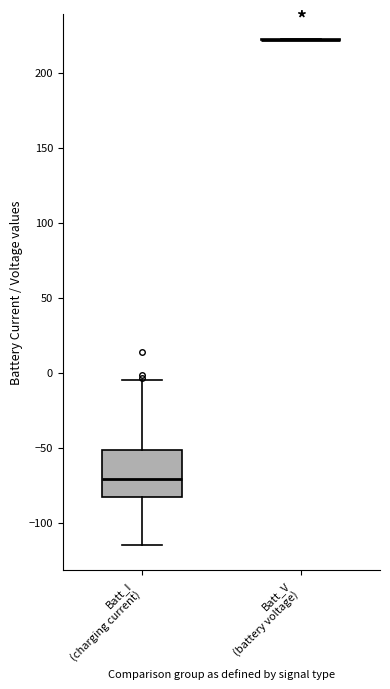

Reading left to right, read every box against the y-axis: the position of its median line, the range the box covers, and the ends of its whiskers. The values are not printed on the chart, so give them approximately, as read against the axis.

Batt_I (charging current): median -70, box -85 to -50, whiskers -115 to -5
Batt_V (battery voltage): box collapsed to a line at 220, whiskers 220 to 220